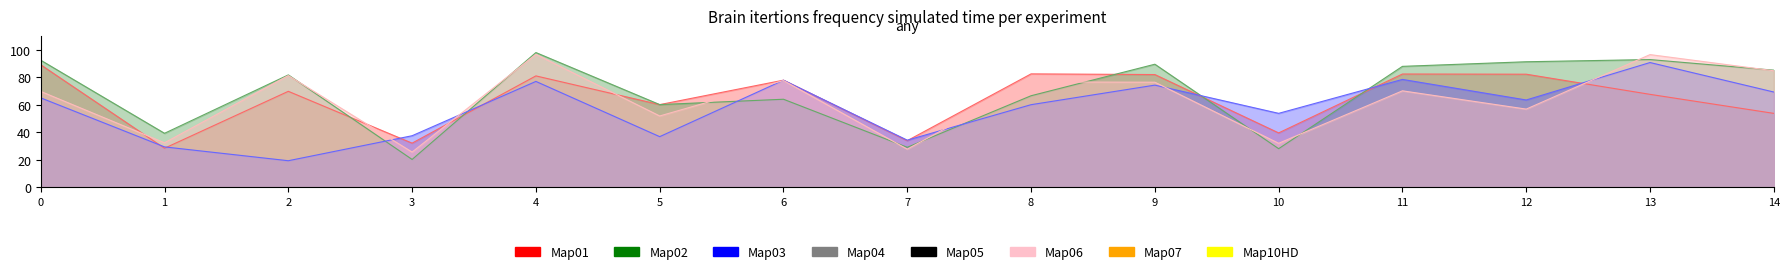

Reading left to right, transcribe all the data shown in this chart.

EC_0.15: 89.0	28.3	69.7	32.0	81.0	60.1	77.8	33.8	82.4	81.9	39.5	82.3	82.2	67.5	53.7
EC_0.38: 92.4	39.2	81.7	20.1	97.9	60.1	64.0	29.0	66.5	89.5	28.0	87.9	91.2	92.8	85.1
EC_0.51: 65.0	29.3	19.2	37.4	76.9	36.7	77.8	34.2	60.0	74.2	53.7	78.4	63.4	90.7	69.2
EC_0.70: 69.7	32.3	81.2	25.5	96.6	51.8	77.6	27.6	76.6	76.4	31.9	70.1	56.8	96.5	84.7